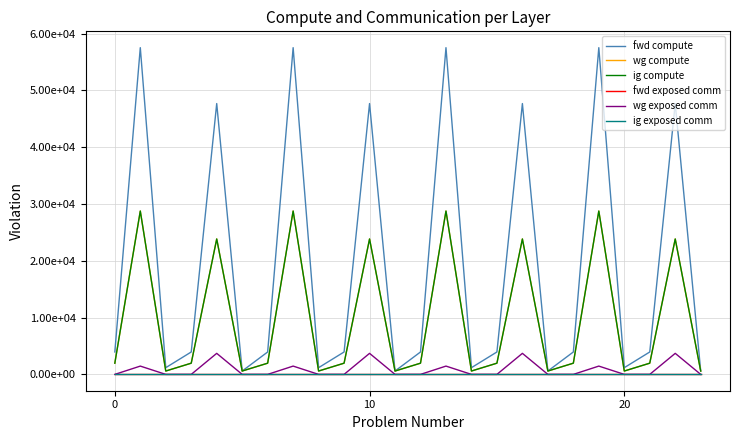

Is this an area chart (filled region under the line)?

No